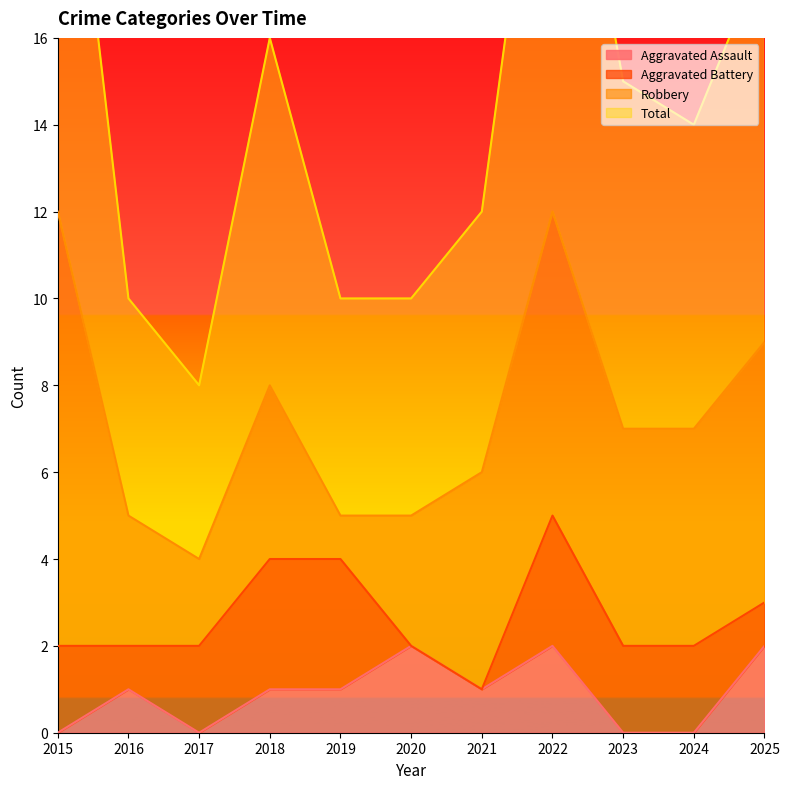

True or false: Aggravated Assault has a value of 1 at 2021.

True